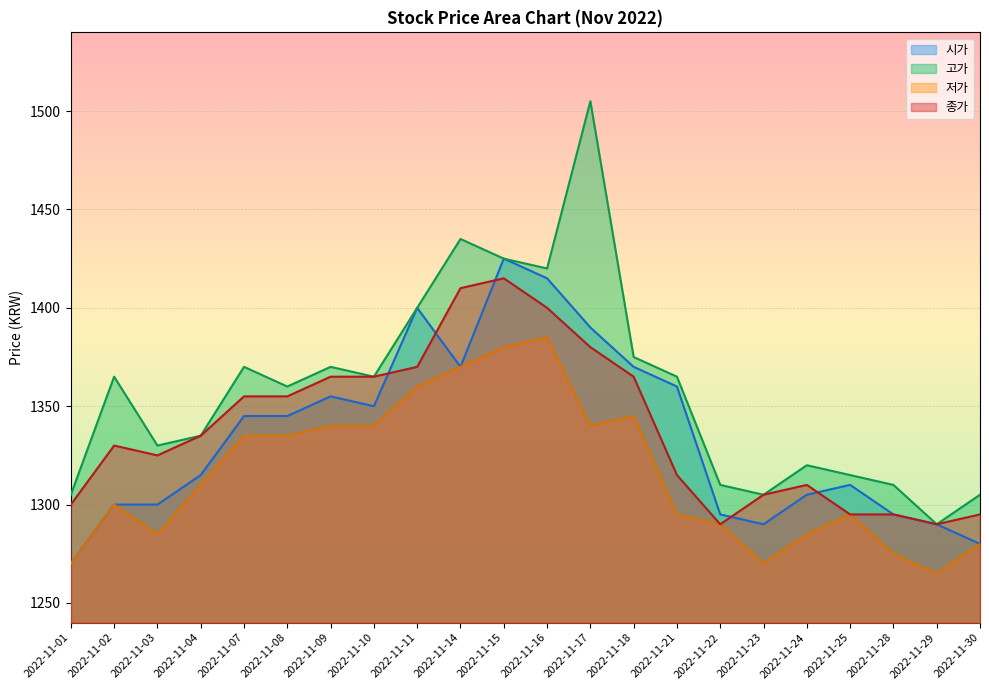

Is the value of 저가 at 2022-11-08 greater than the value of 시가 at 2022-11-02?

Yes